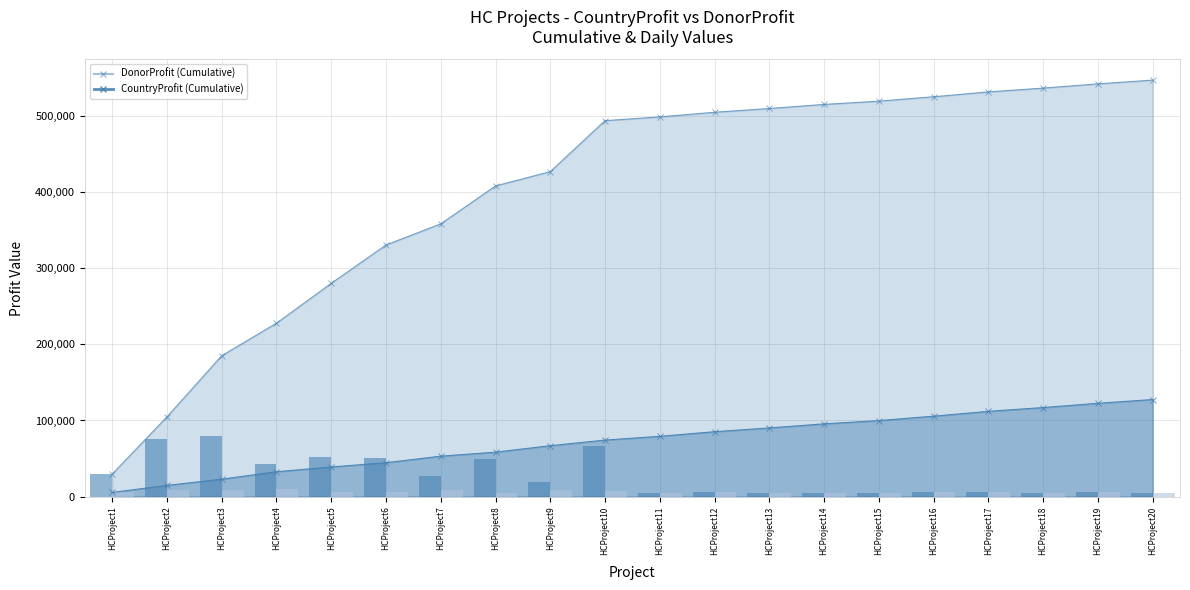

The value of CountryProfit at HCProject18 is 7620. True or false?

False